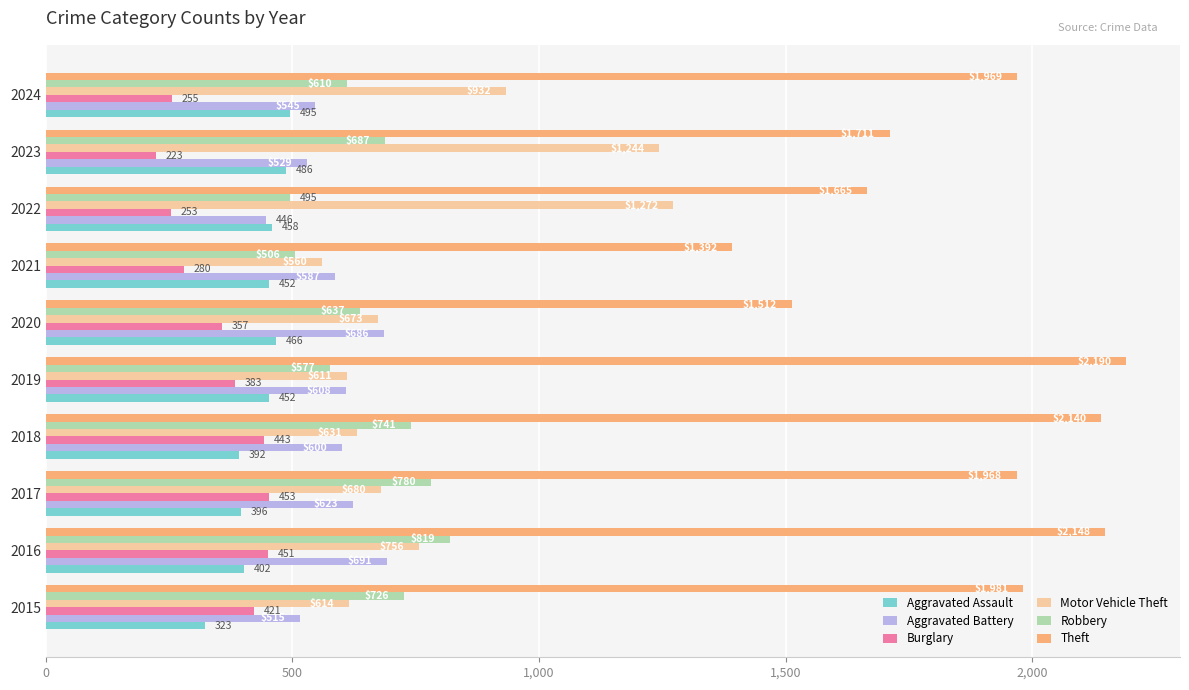

Is it true that Aggravated Assault equals 495 at 2024?

True